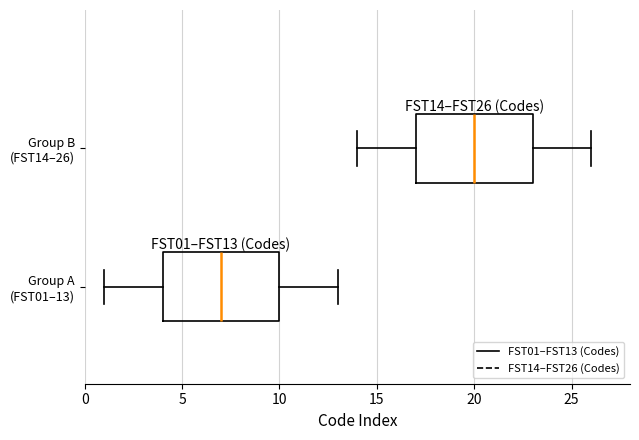

Reading bottom to top, transcribe this box plot: for each box, give where its median line is, the range the box spans, and where its two whiskers end, as read against the x-axis. The values are not printed on the chart, so give them approximately, as read against the axis.

Group A (FST01–13): median 7, box 4 to 10, whiskers 1 to 13
Group B (FST14–26): median 20, box 17 to 23, whiskers 14 to 26